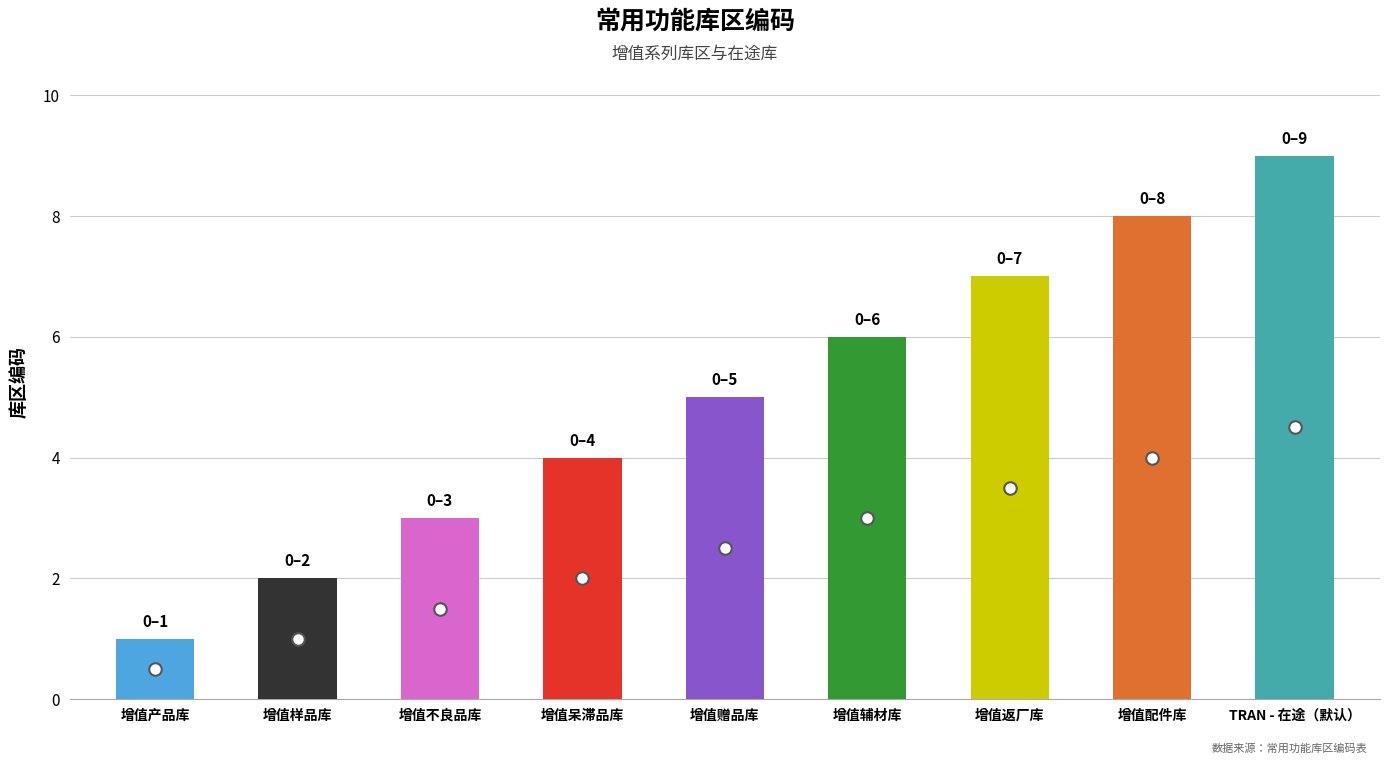

At which label is the value closest to 5?

增值赠品库